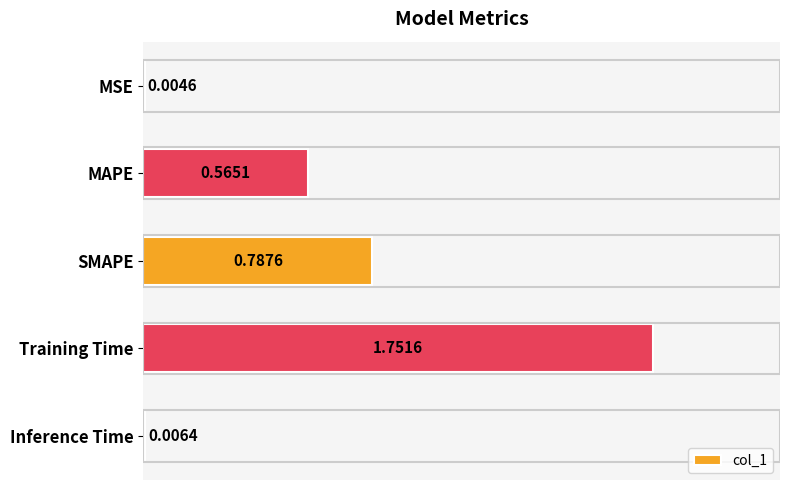

What is the change in value from Training Time to Inference Time?

-1.7